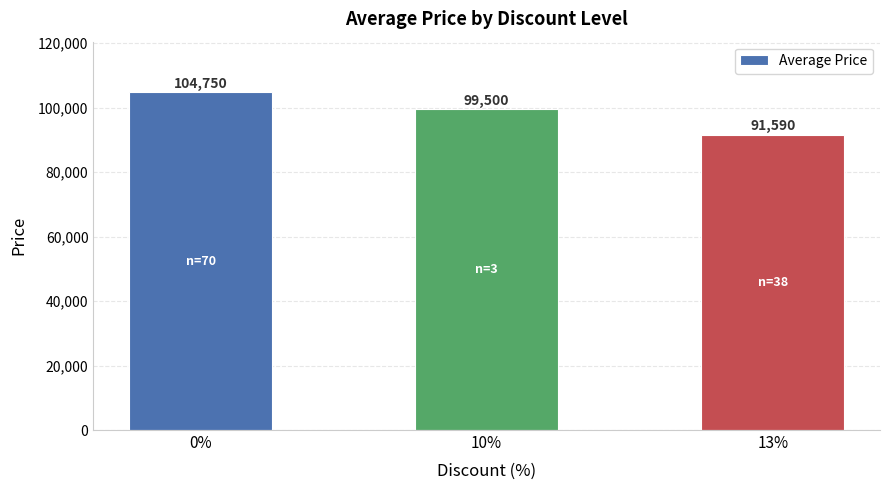

Are the bars grouped side by side (vs. stacked)?

No